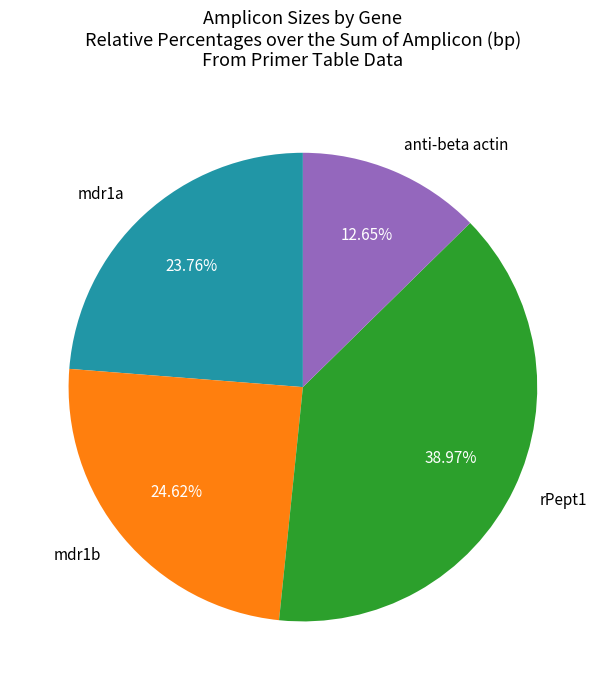

Does mdr1a account for over 50% of the chart?

No